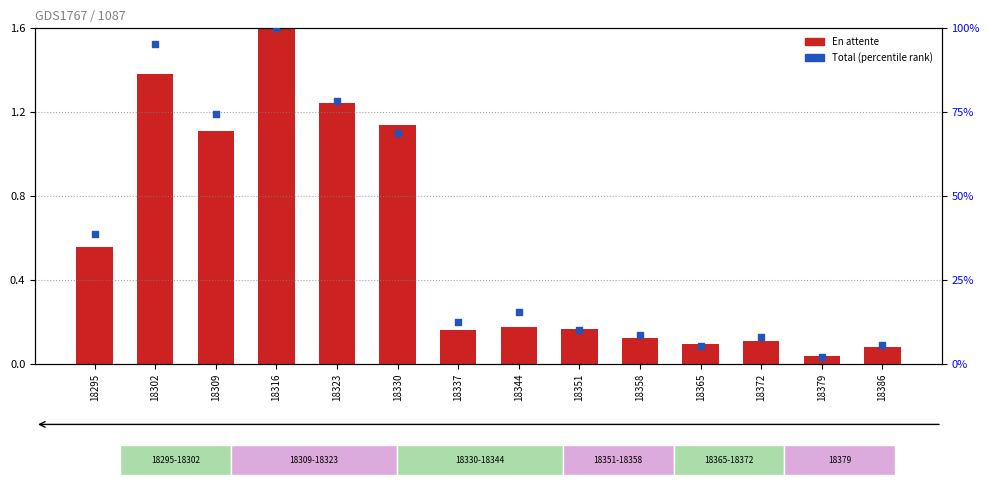

At which category is the sum across all series the highest?

18316